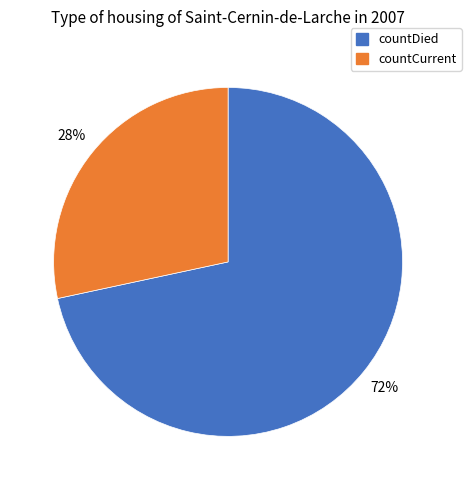

To the nearest percent, what is the combined percentage of countDied and countCurrent?

100%